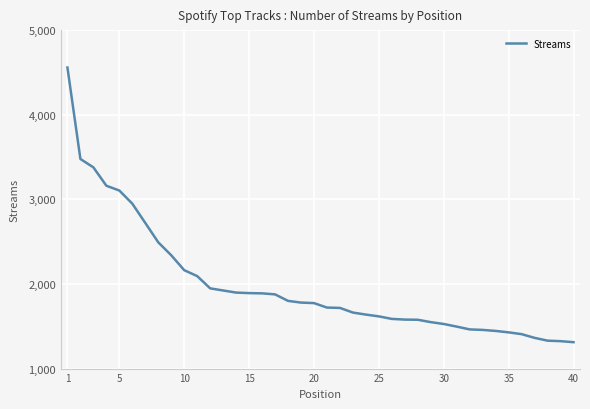

What is the difference between the maximum and minimum values?

3246